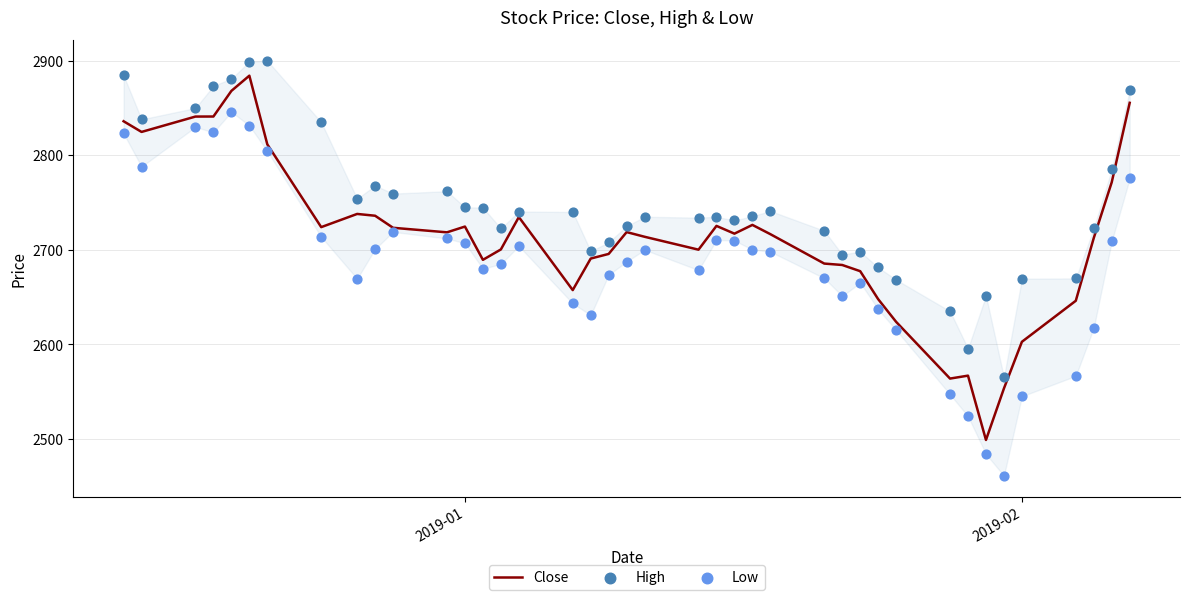

At how many categories does at least one series exceed 2619?

38